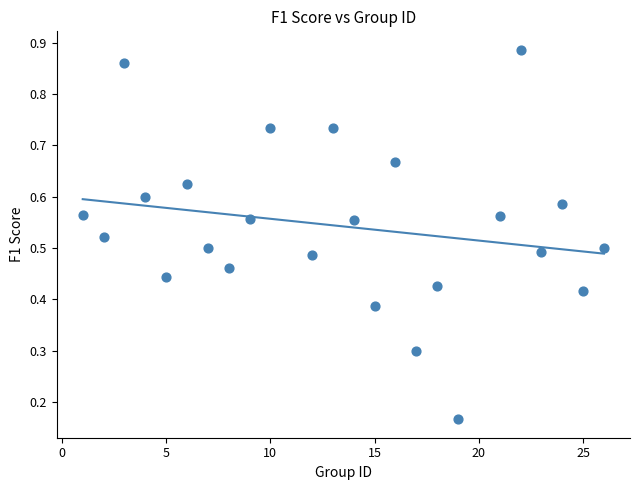

What is the range of X values (max minus min)?

25.0